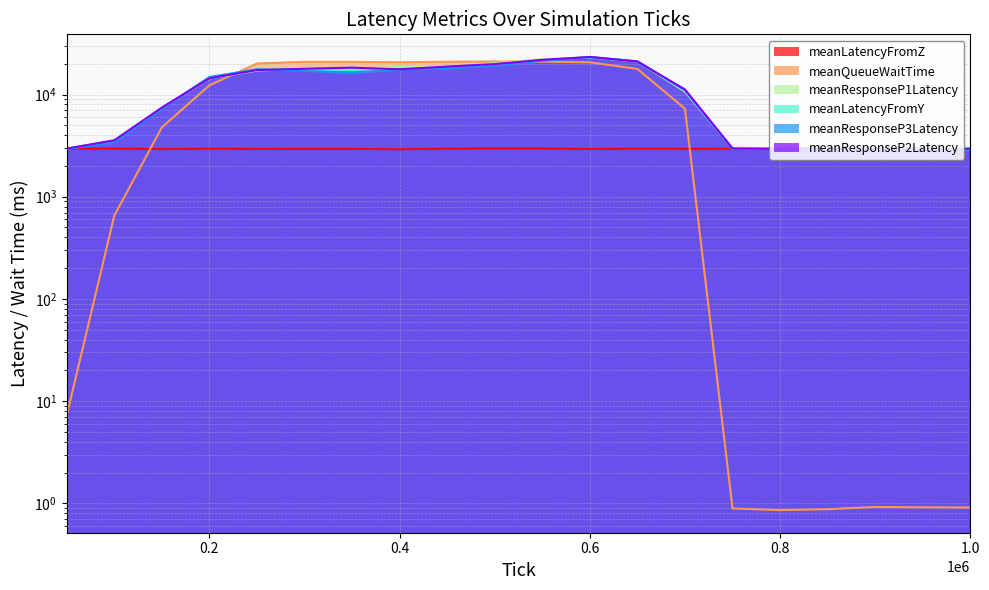

At which label does meanResponseP1Latency reach its minimum?

50000